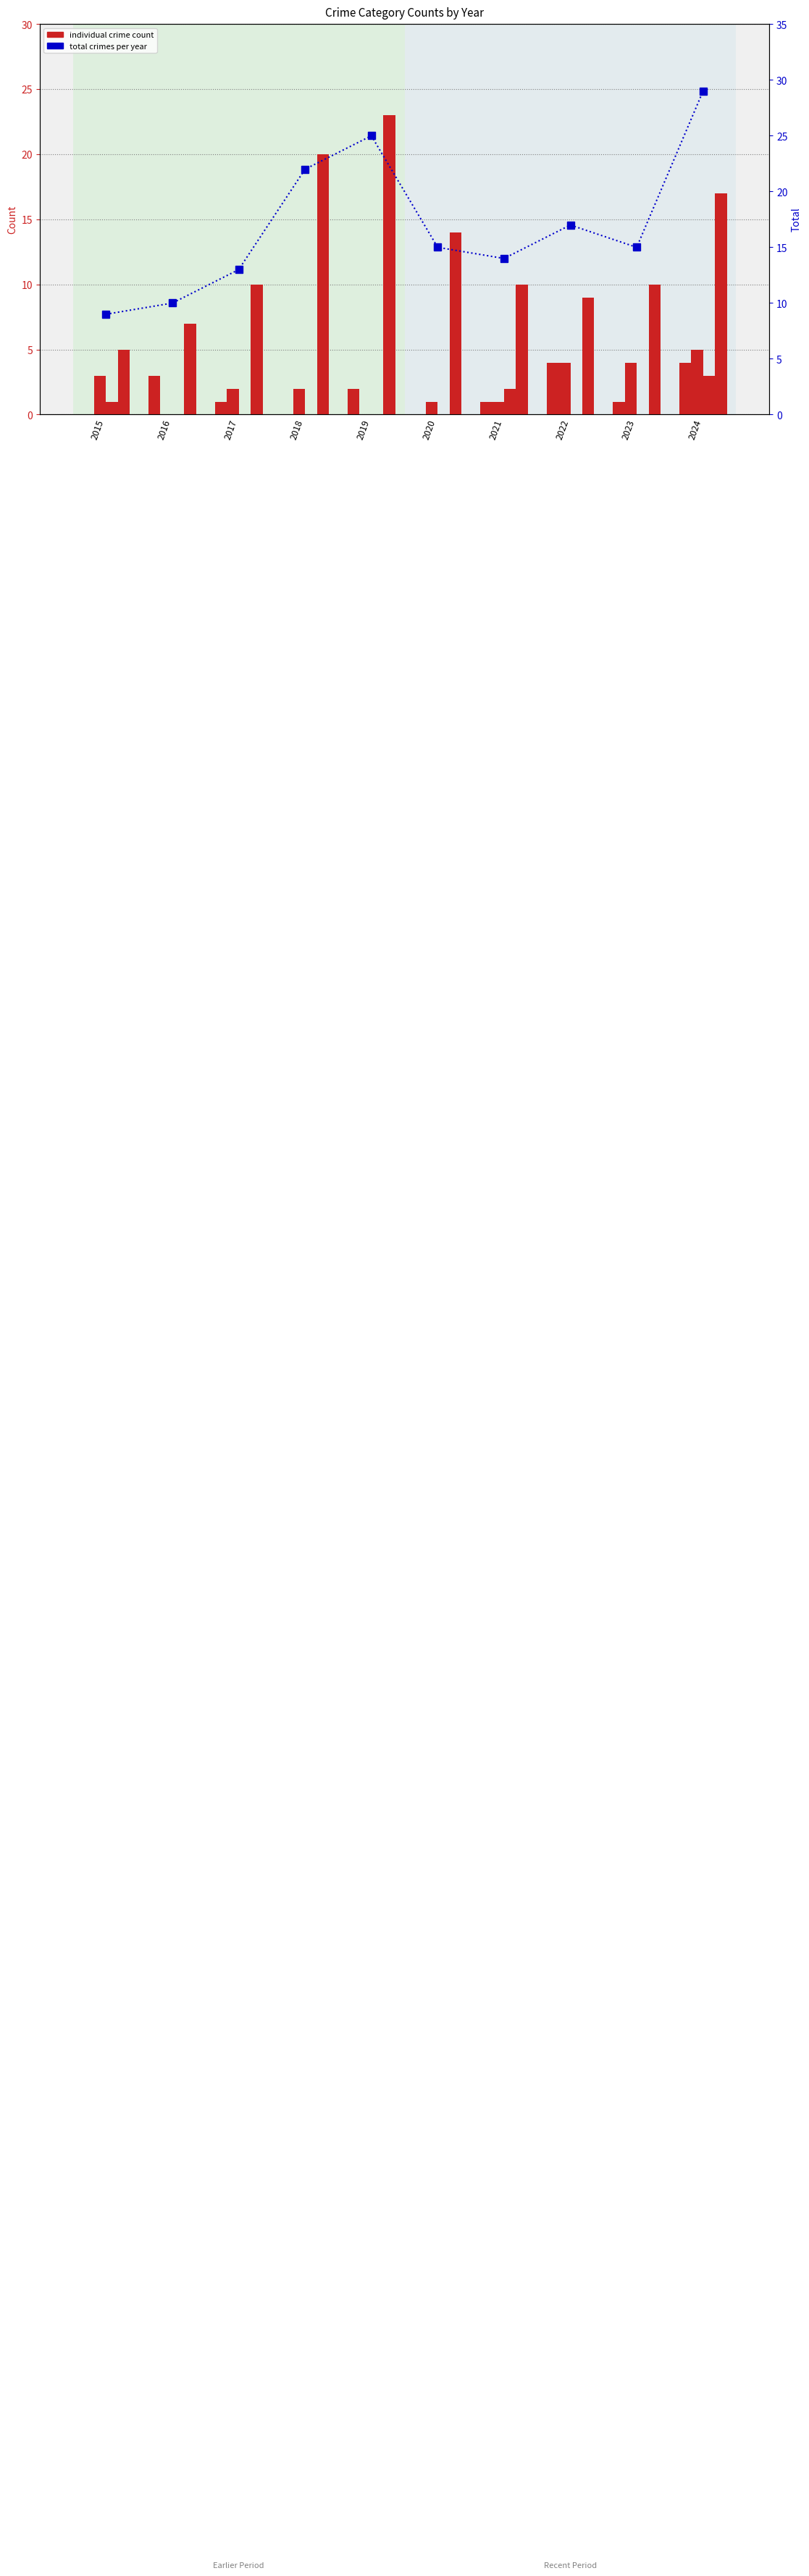

Reading left to right, extract all data points from this chart.

Aggravated Assault: 0	3	1	0	2	0	1	4	1	4
Aggravated Battery: 3	0	2	2	0	1	1	4	4	5
Criminal Sexual Assault: 1	0	0	0	0	0	2	0	0	3
Robbery: 5	7	10	20	23	14	10	9	10	17
Total: 9	10	13	22	25	15	14	17	15	29